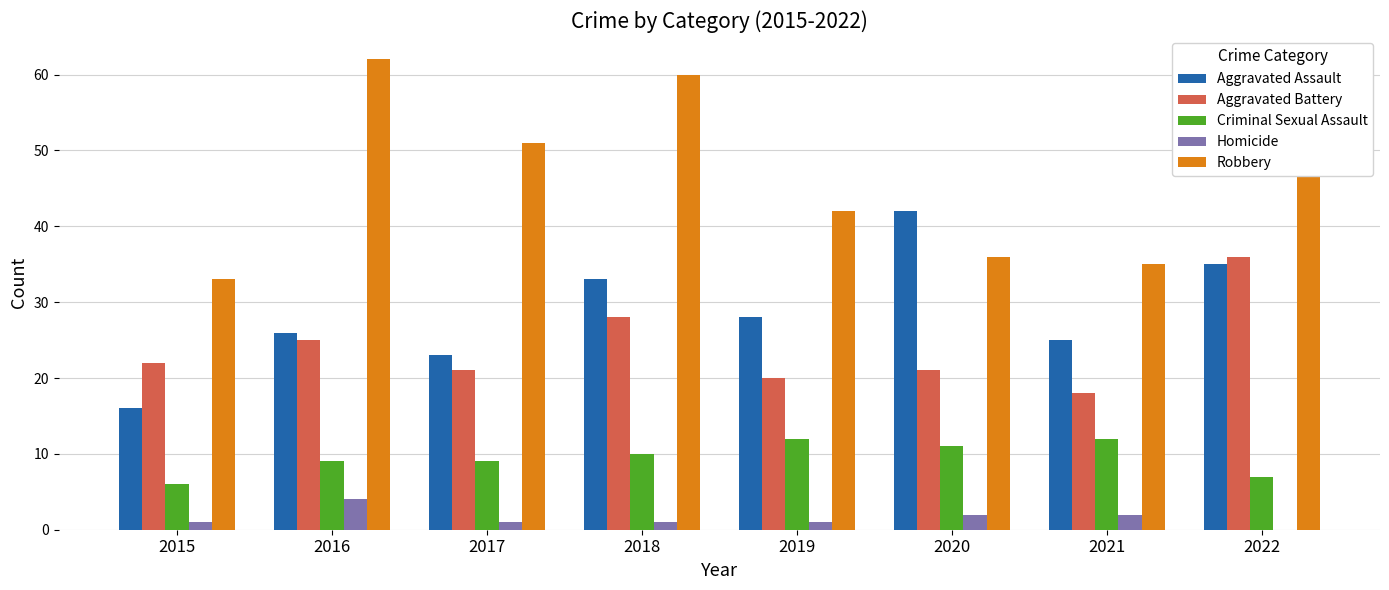

What is the sum of all Criminal Sexual Assault values?

76